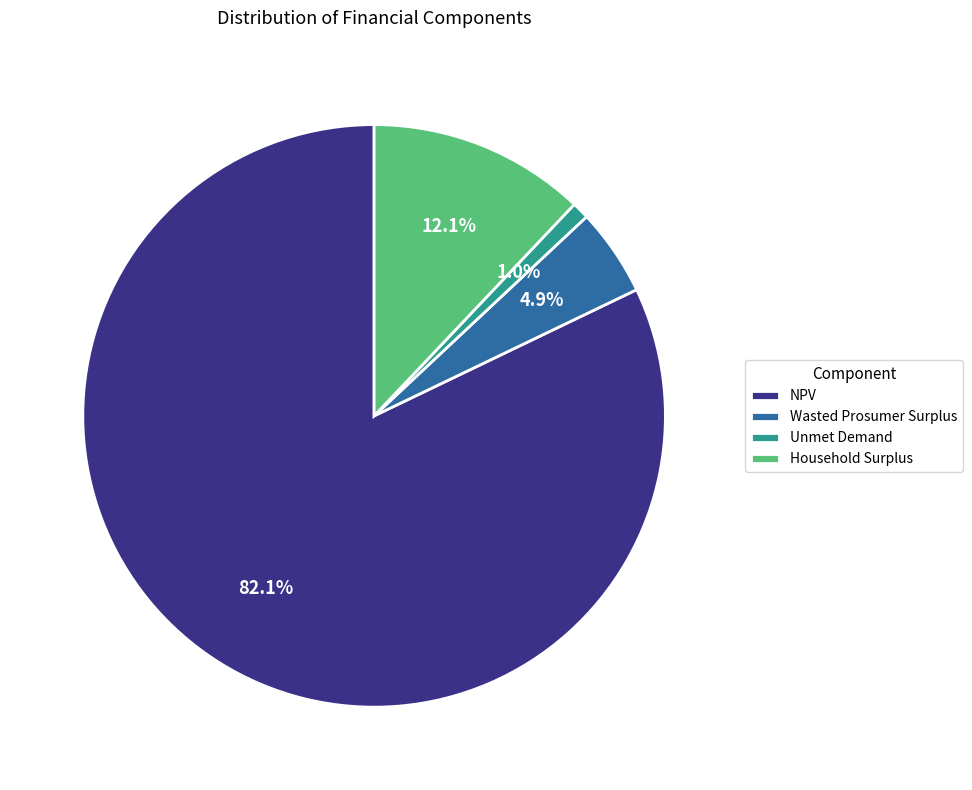

To the nearest percent, what is the combined percentage of Wasted Prosumer Surplus and Household Surplus?

17%